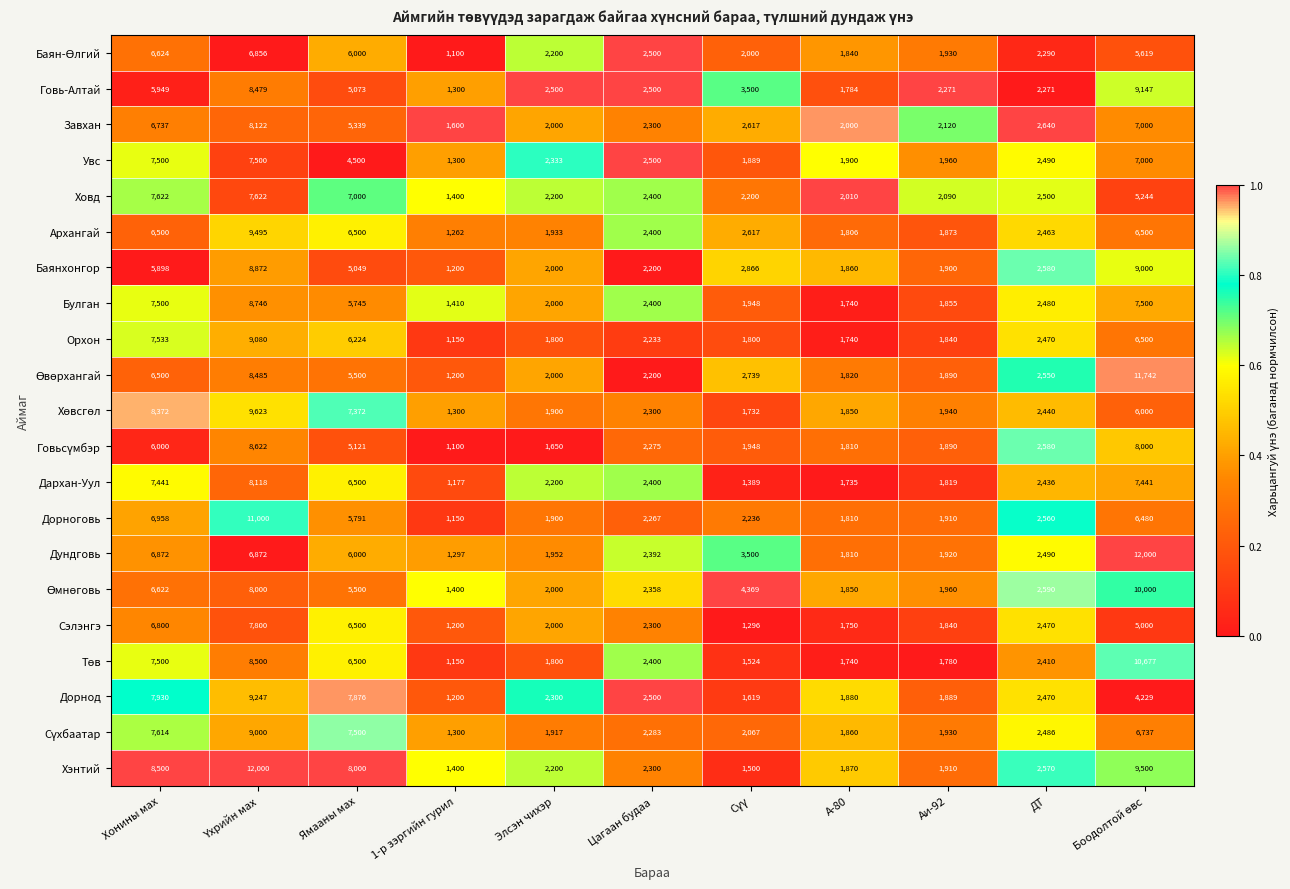

Where does the Говь-Алтай series first go above 2500?

Хонины мах